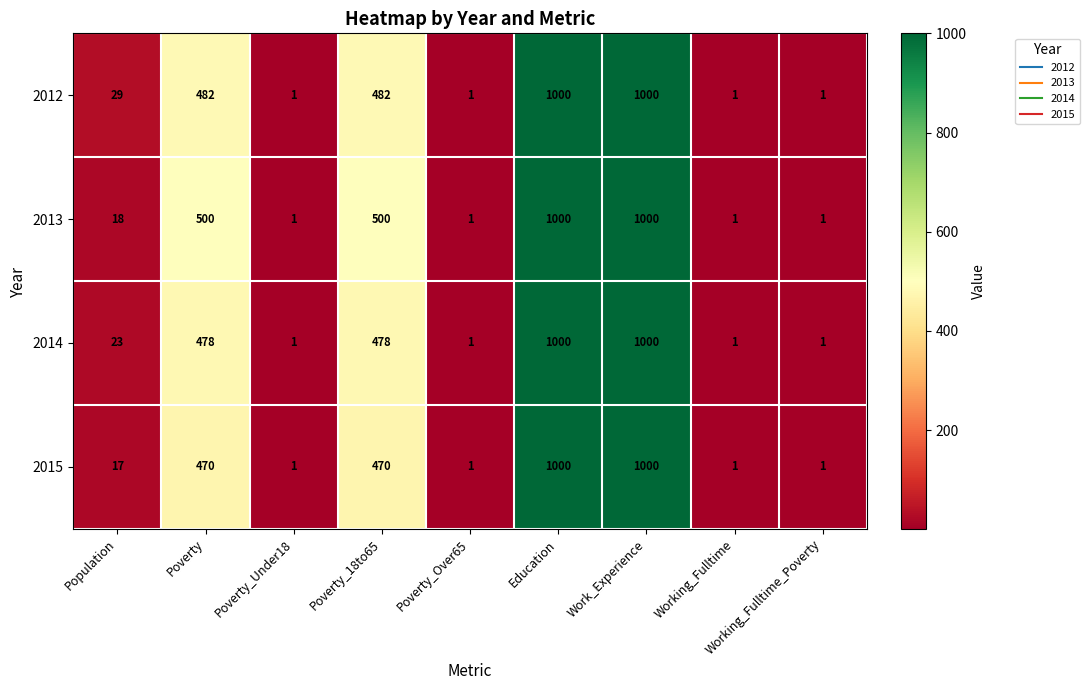

Rank the series at Population from lowest to highest value.

2015, 2013, 2014, 2012